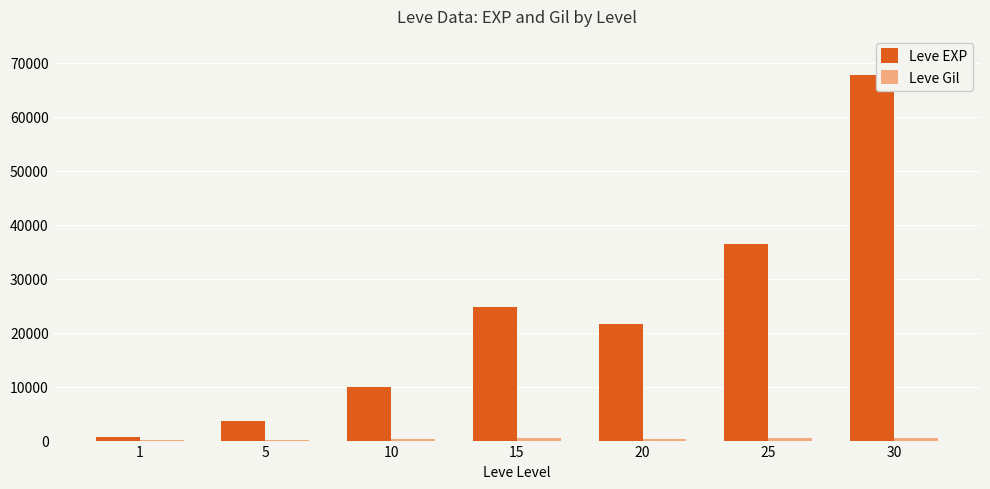

Which series changed the most between 5 and 10?

Leve EXP